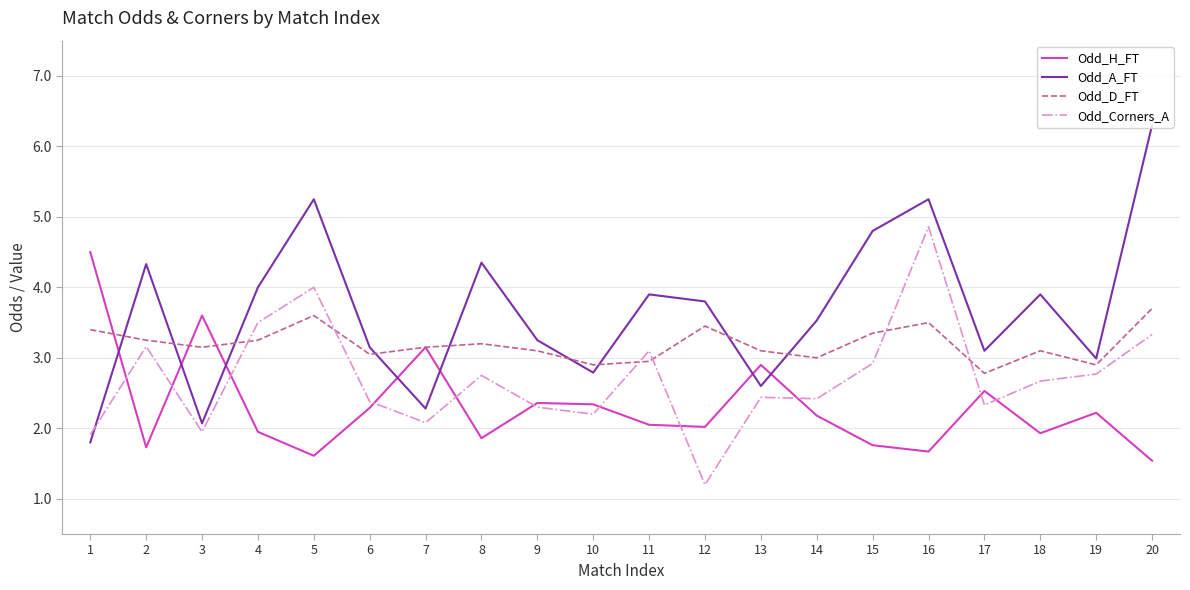

How many interior local peaks does the Odd_A_FT series have?

6